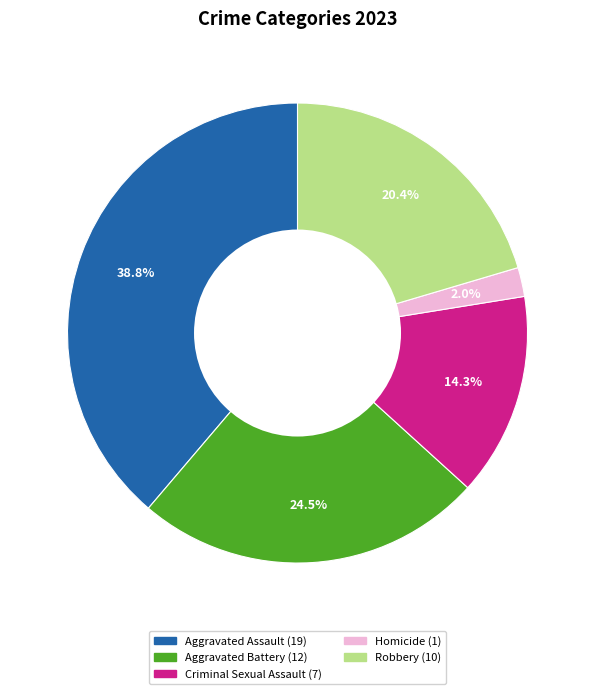

What percentage is NOT represented by Robbery?

79.6%